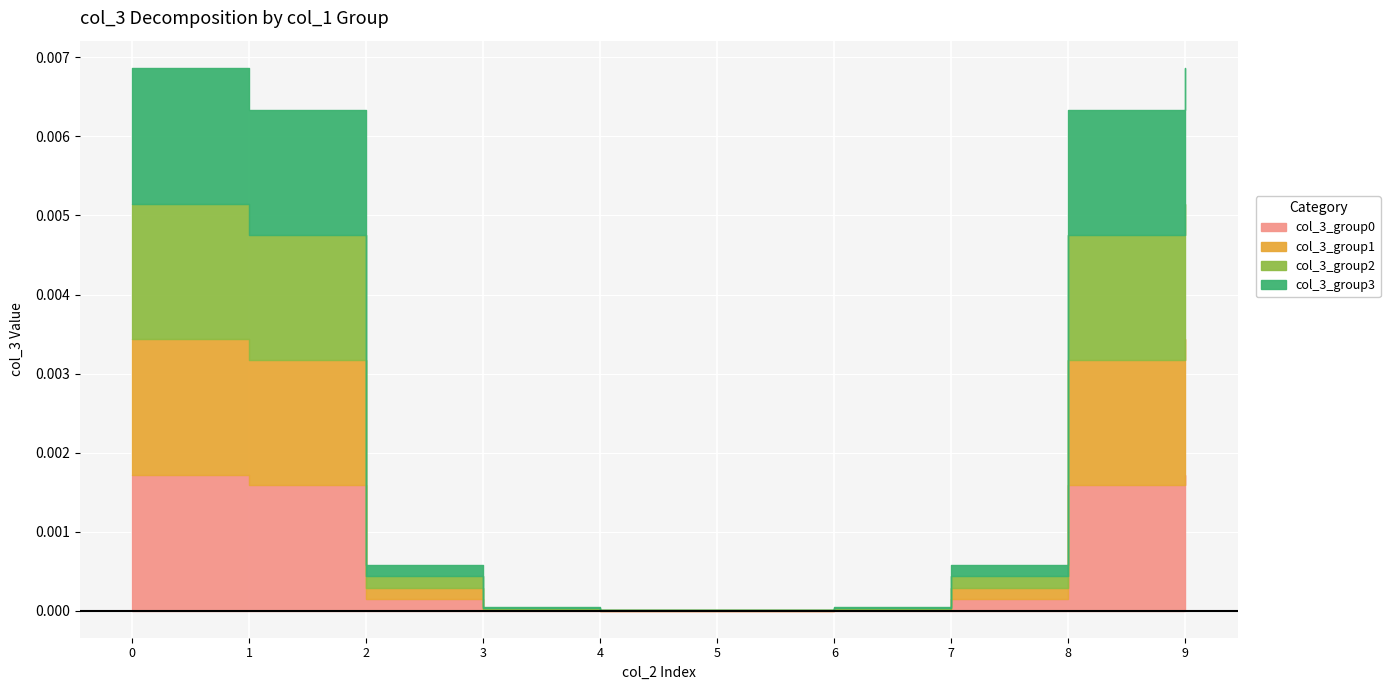

True or false: col_3_group1 and col_3_group2 intersect in this chart.

False